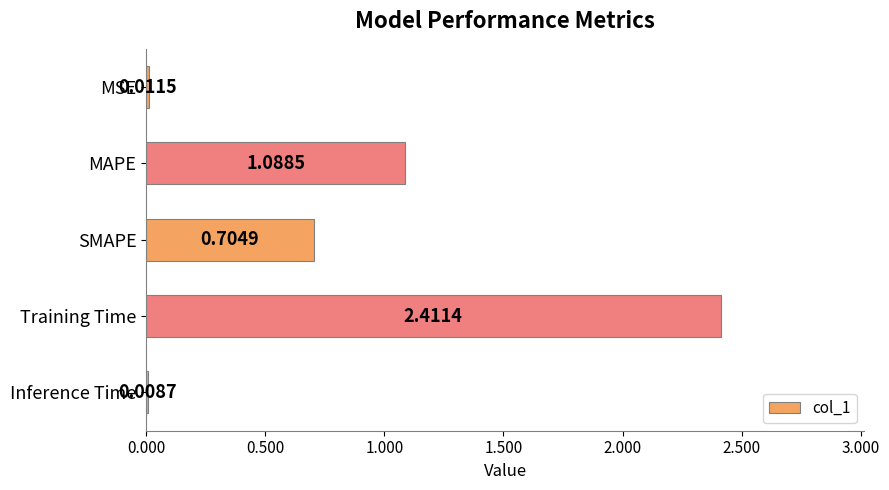

Approximately how many times larger is the value at SMAPE compared to MAPE?

0.6